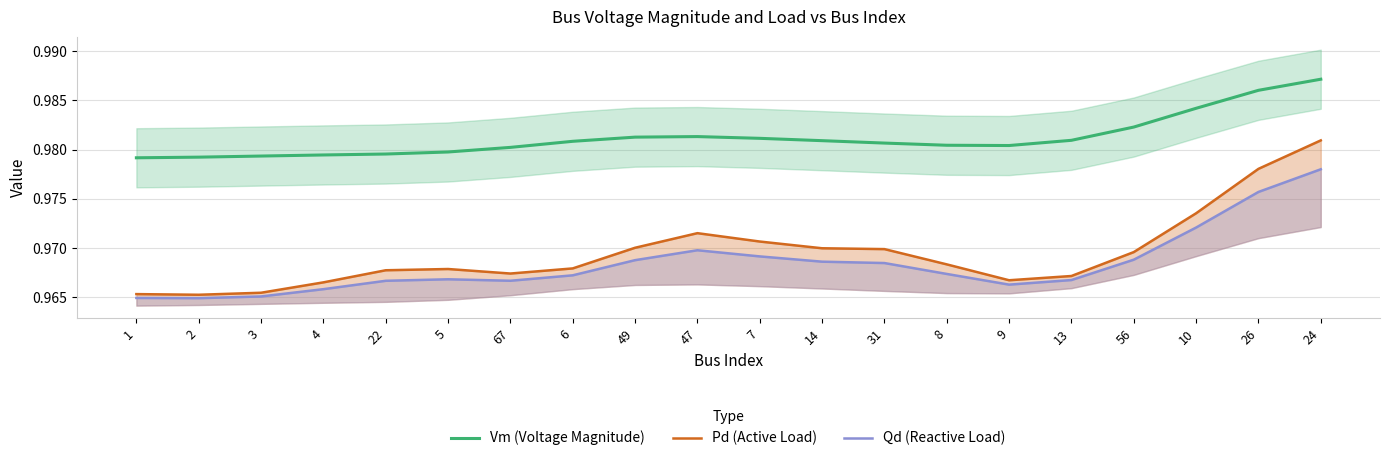

Read the Vm (Voltage Magnitude) value at 3.

1.0